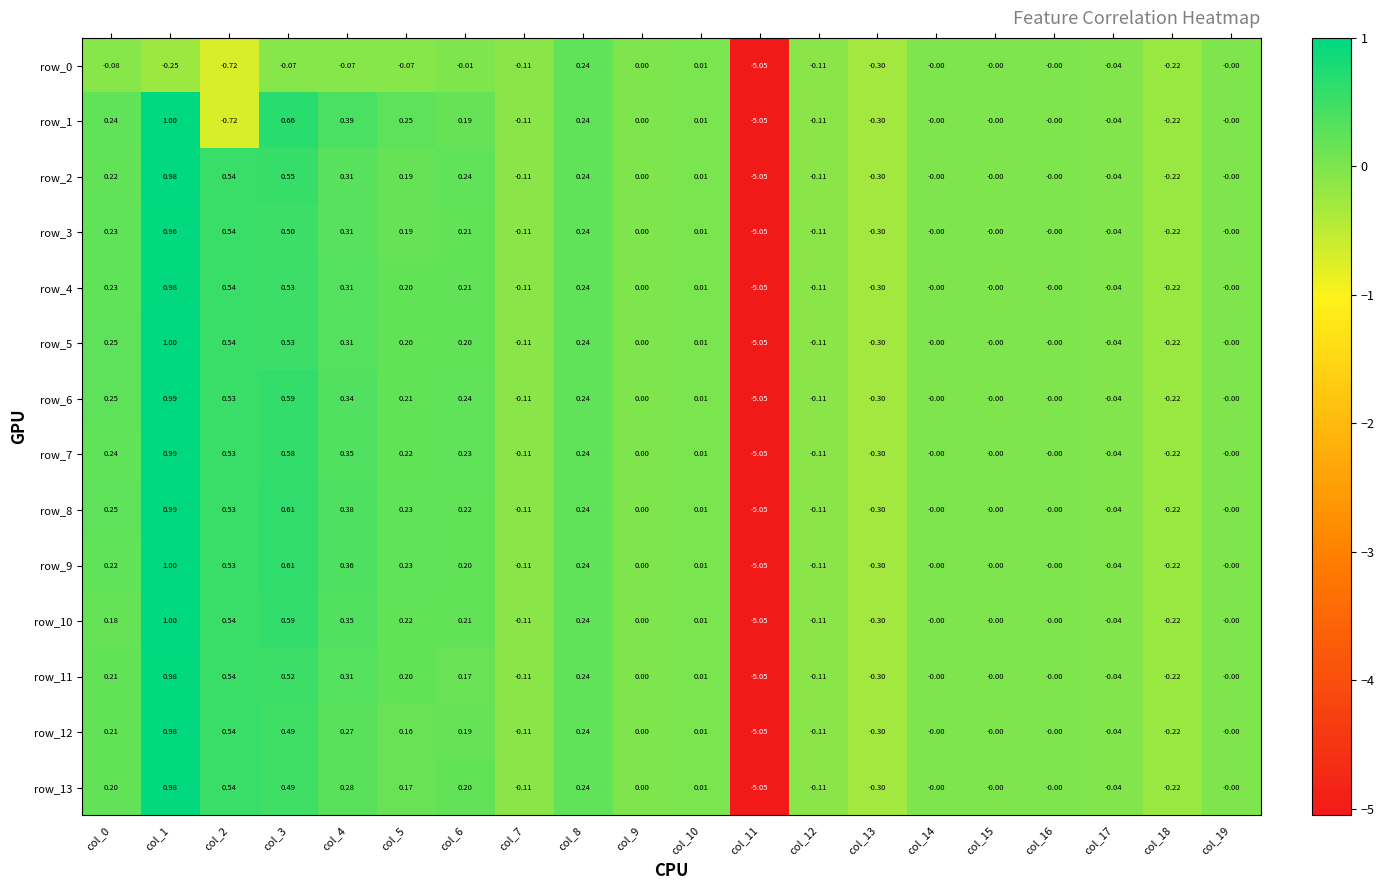

Count the number of data series in this chart.

14